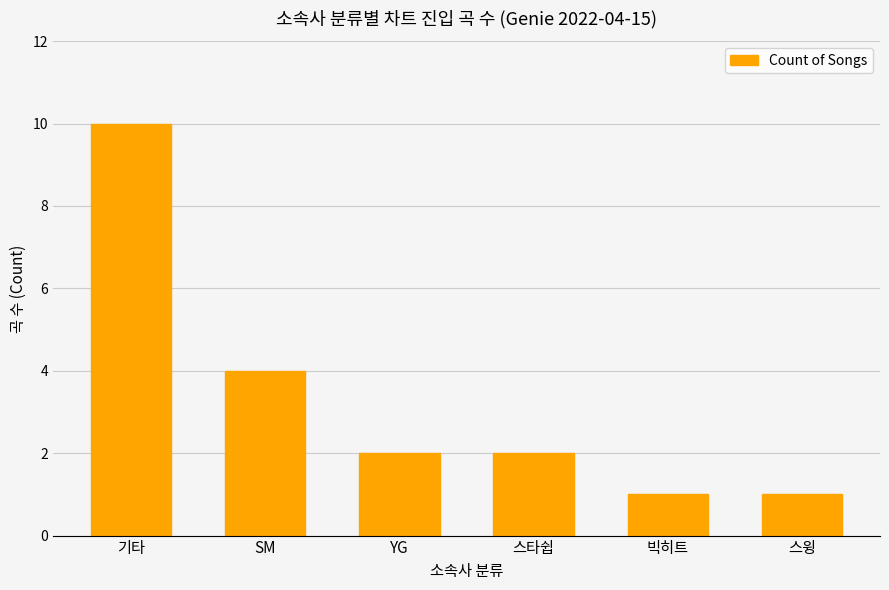

At which label does the data first exceed 2?

기타